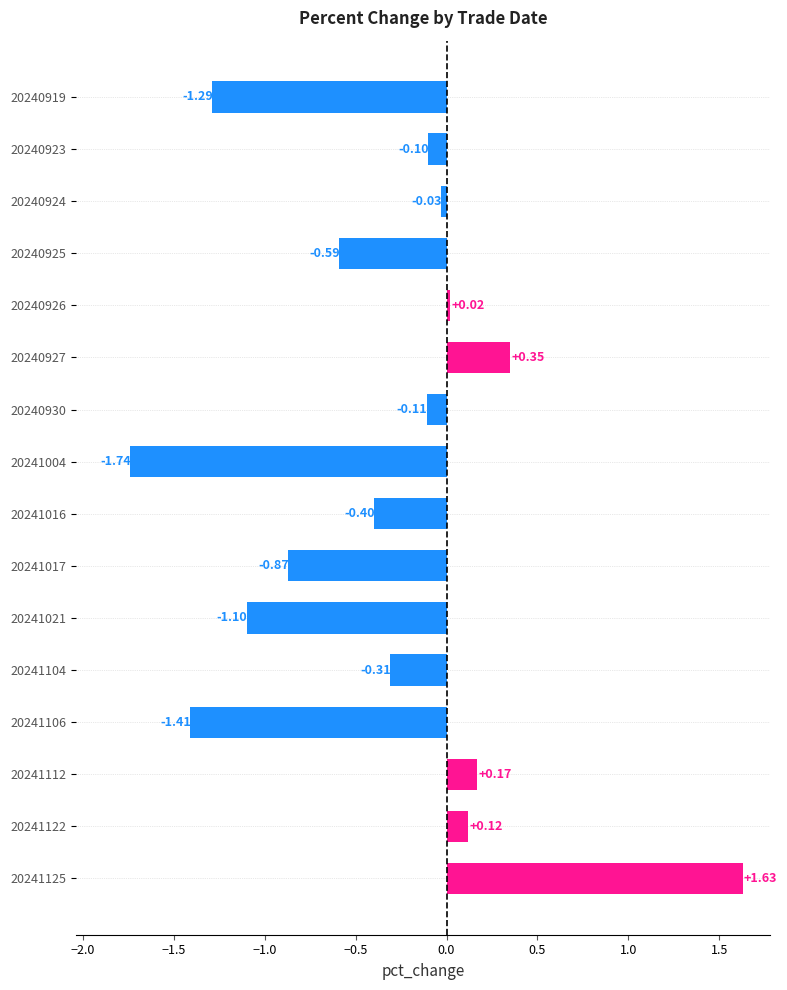

Rank the categories by value from lowest to highest.

20241004, 20241106, 20240919, 20241021, 20241017, 20240925, 20241016, 20241104, 20240930, 20240923, 20240924, 20240926, 20241122, 20241112, 20240927, 20241125